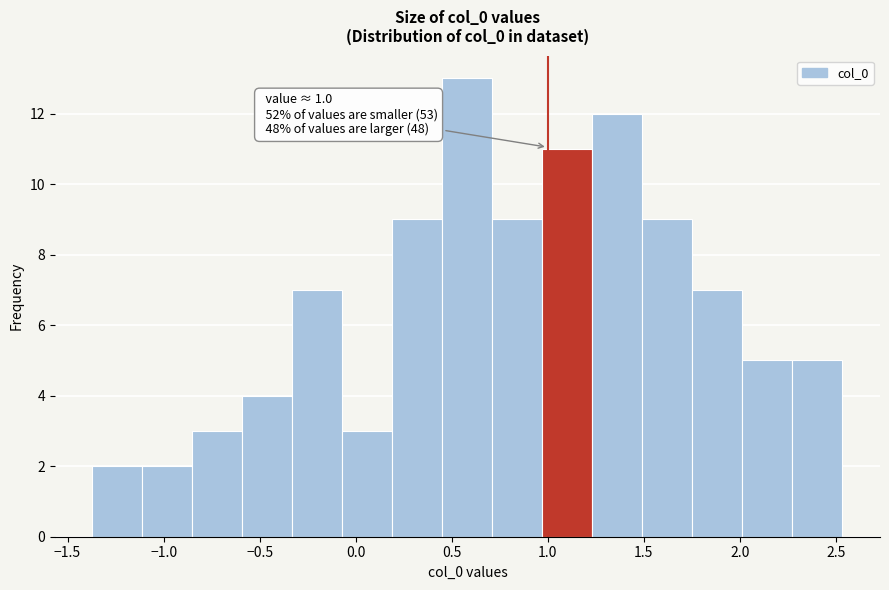

Over which range of the x-axis is the bar tallest?

0.45 to 0.70